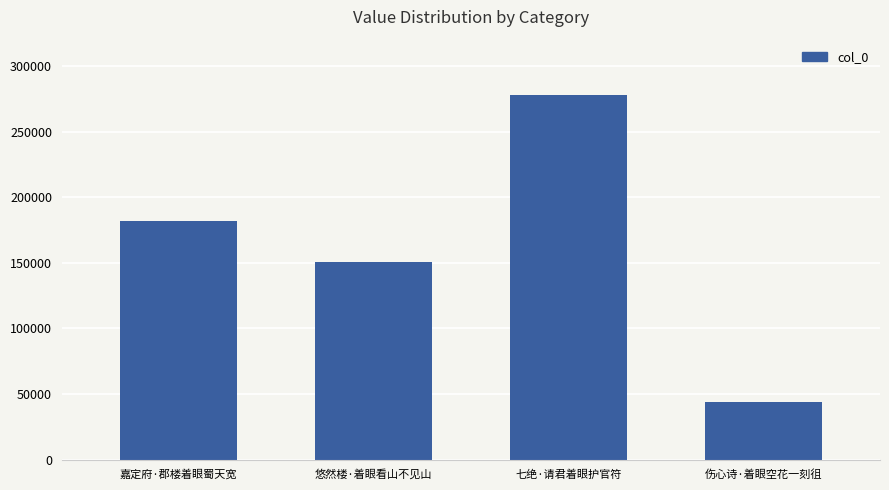

What value does the data have at 嘉定府·郡楼着眼蜀天宽?

181492